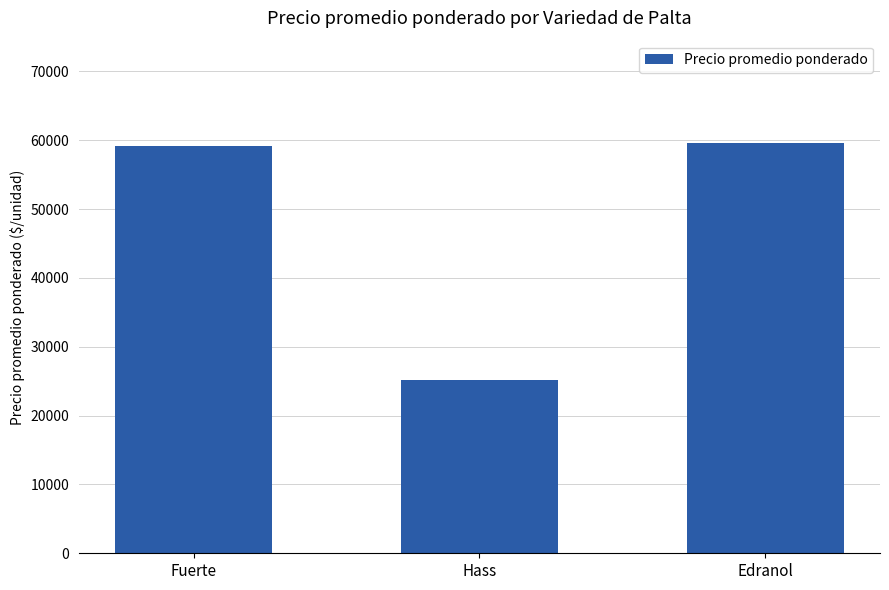

True or false: the data shows 77451 at Fuerte.

False